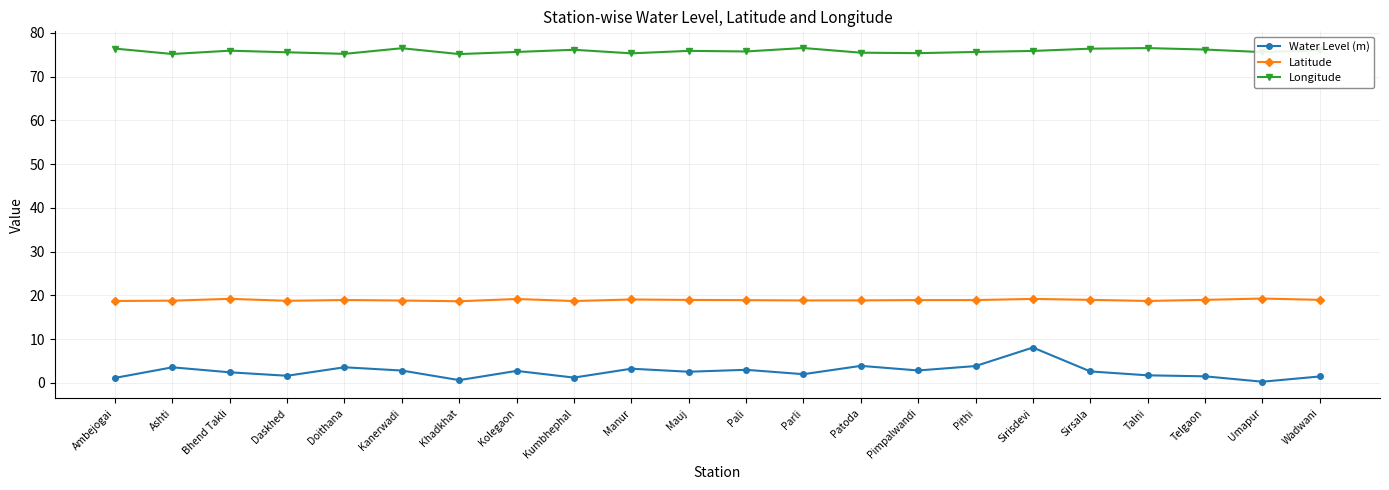

What position from the right is Parli?

10